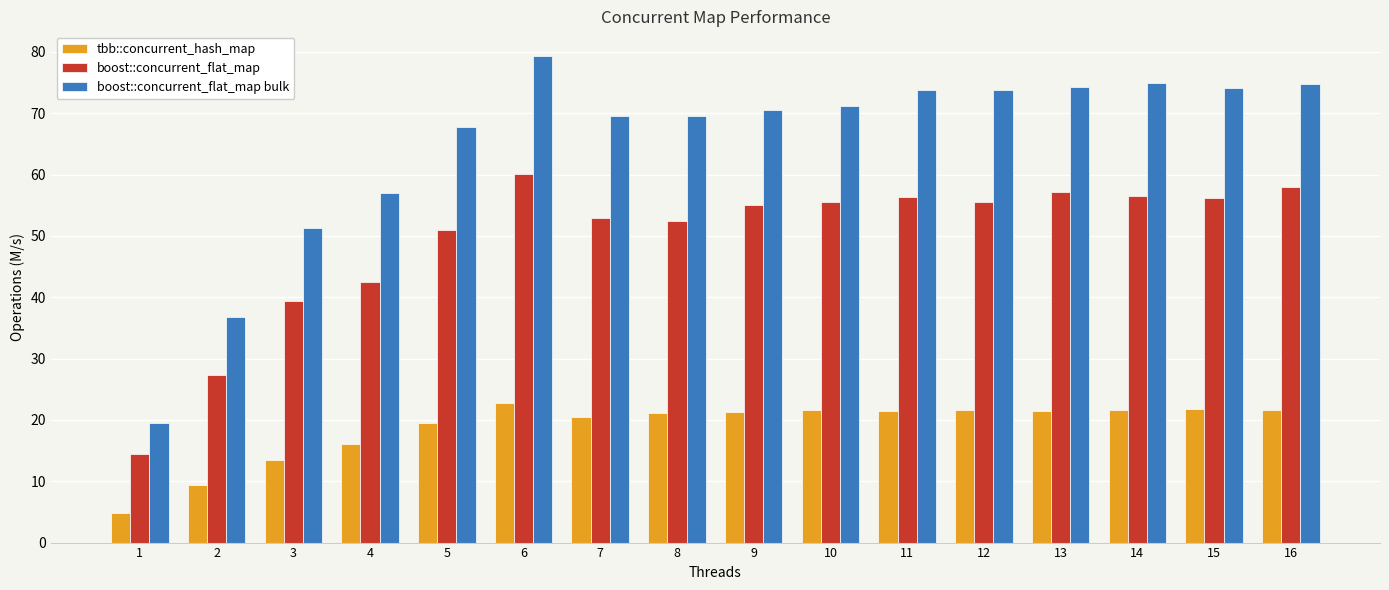

Rank the series by their maximum value, from highest to lowest.

boost::concurrent_flat_map bulk, boost::concurrent_flat_map, tbb::concurrent_hash_map